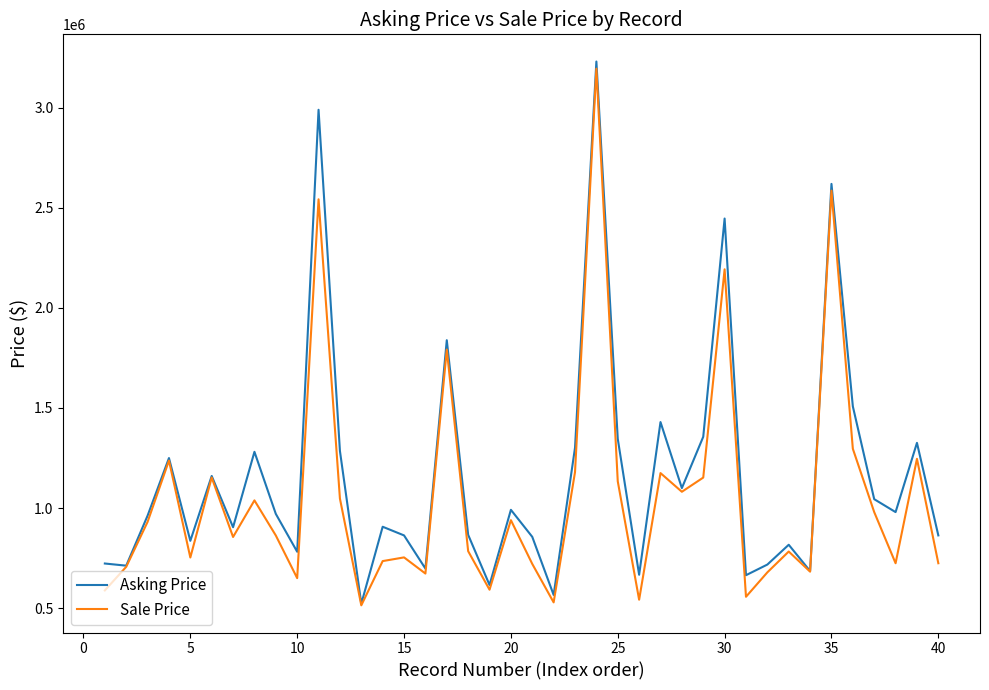

What is the highest value of the Asking Price series?

3230046